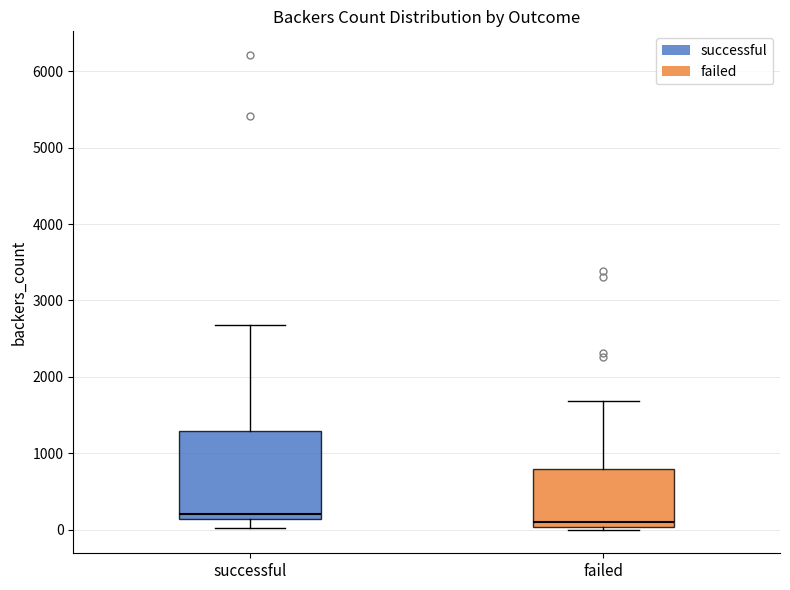

Reading left to right, transcribe this box plot: for each box, give where its median line is, the range the box spans, and where its two whiskers end, as read against the y-axis. The values are not printed on the chart, so give them approximately, as read against the axis.

successful: median 200, box 100 to 1300, whiskers 0 to 2700
failed: median 100, box 0 to 800, whiskers 0 (just below the box's lower edge) to 1700